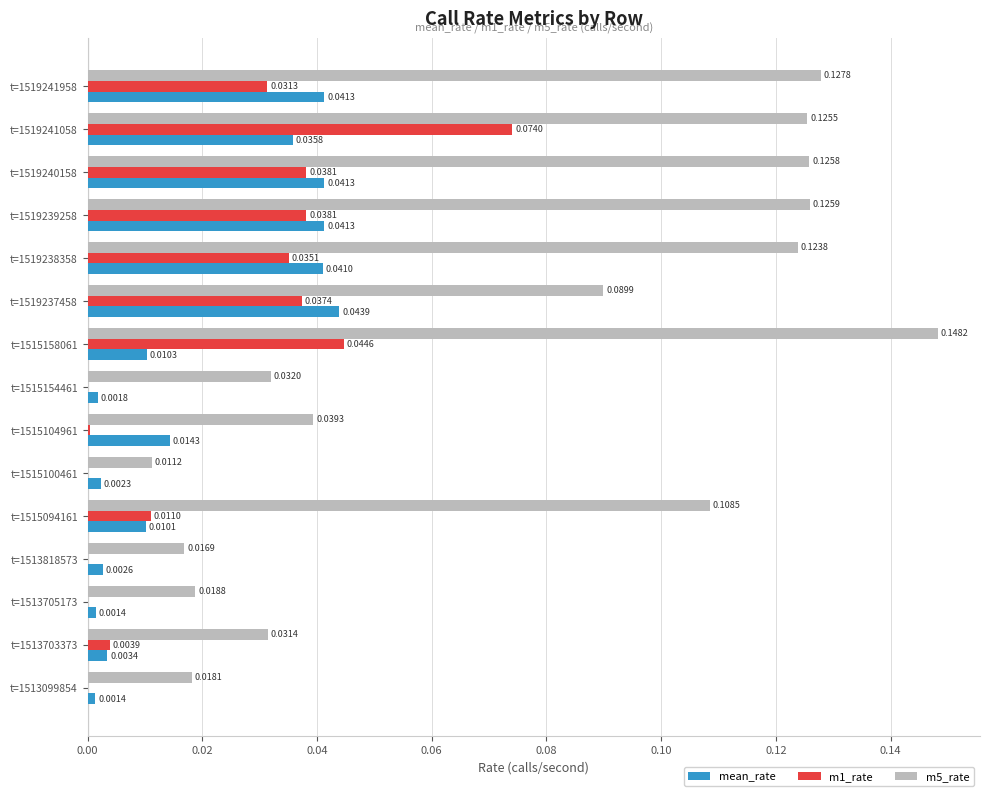

At which category is the sum across all series the highest?

t=1519241058